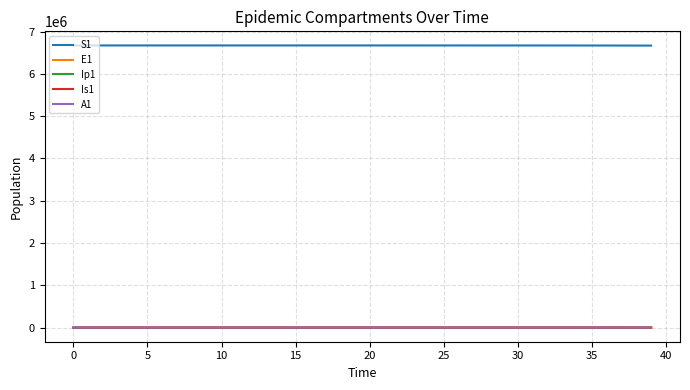

Does the chart have visible grid lines?

Yes